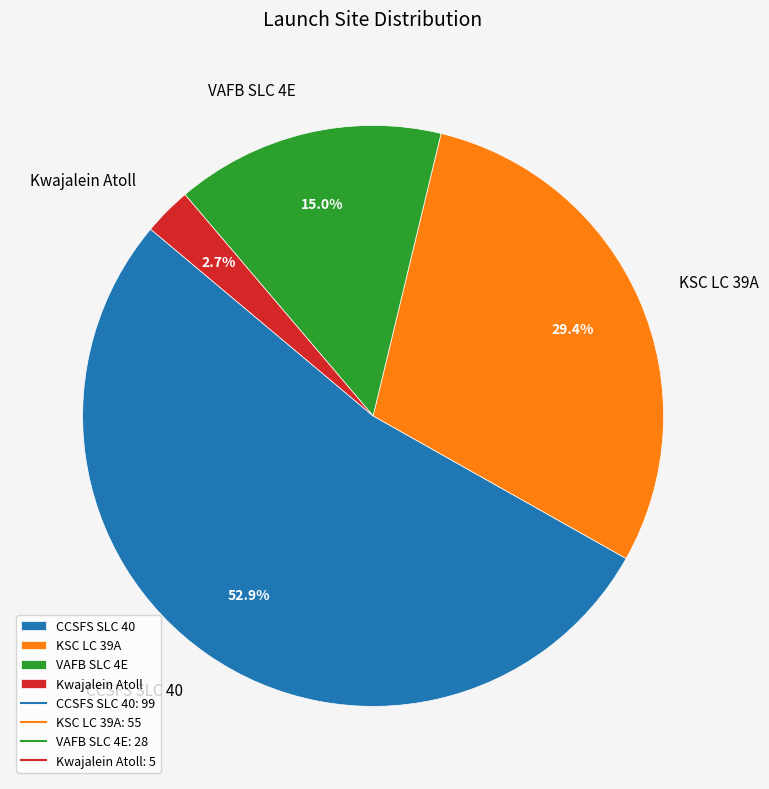

Which slice represents more than half of the pie?

CCSFS SLC 40